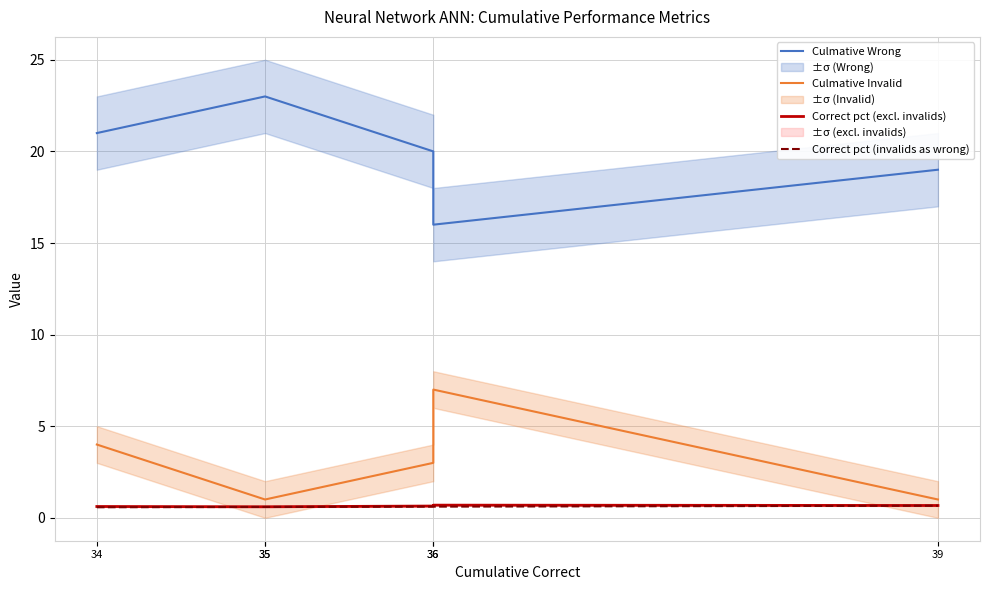

Reading left to right, extract all data points from this chart.

Culmative Wrong: 21.0	23.0	23.0	20.0	16.0	19.0
Culmative Invalid: 4.0	1.0	1.0	3.0	7.0	1.0
Correct pct (excl. invalids): 0.6	0.6	0.6	0.6	0.7	0.7
Correct pct (invalids as wrong): 0.6	0.6	0.6	0.6	0.6	0.7